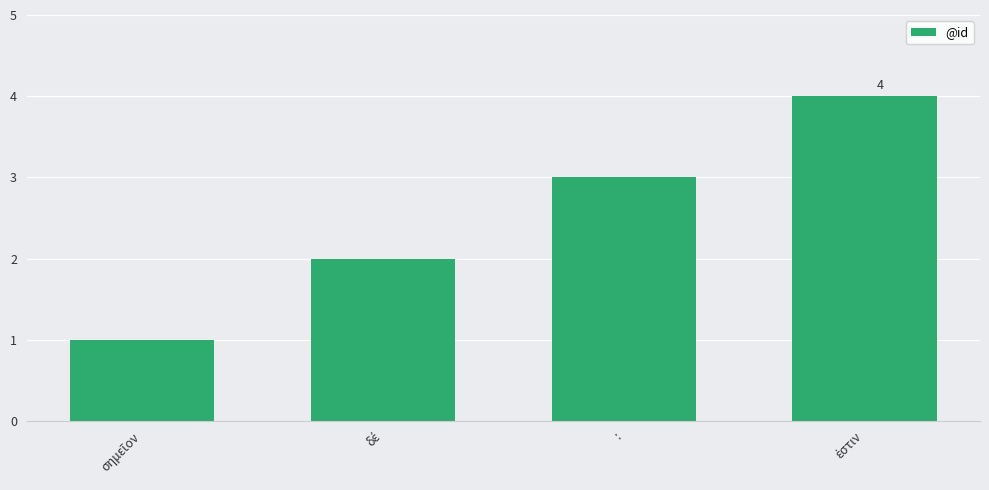

True or false: the data shows 3 at :.

True